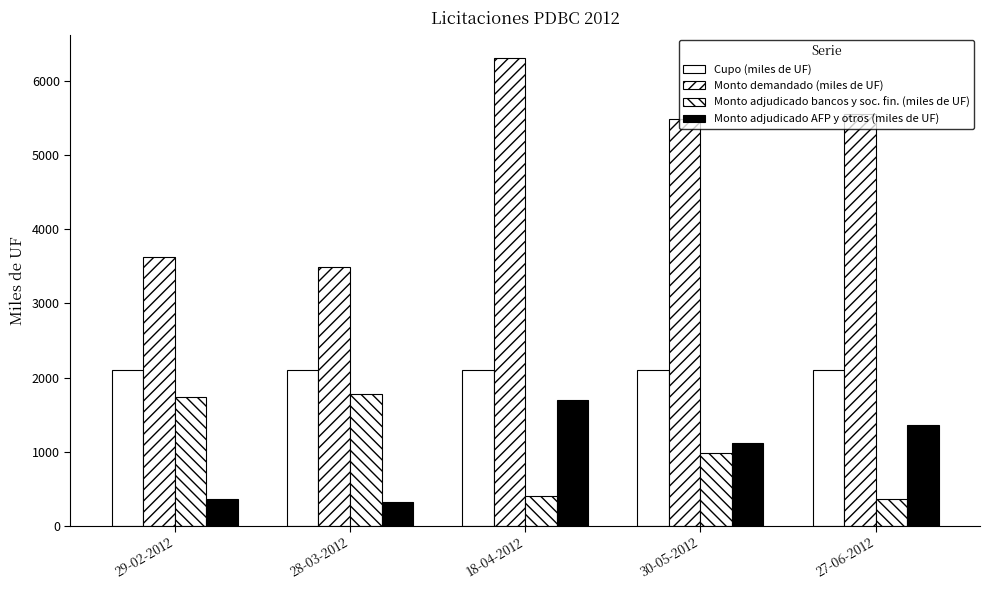

How many data points in Monto adjudicado AFP y otros (miles de UF) are less than 1115?

2